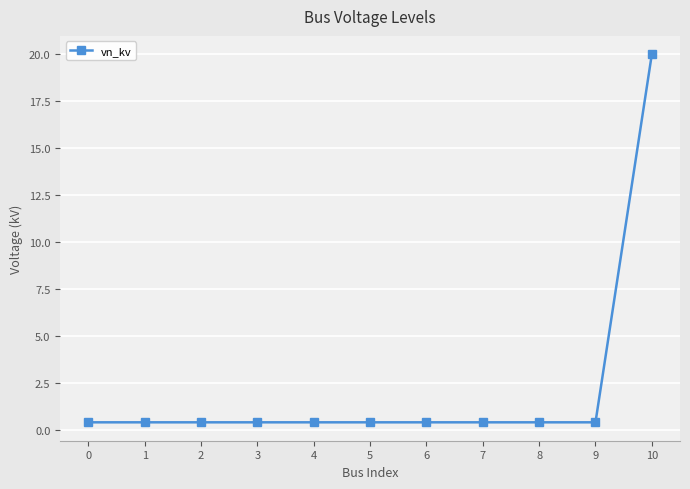

Count the number of categories in the chart.

11